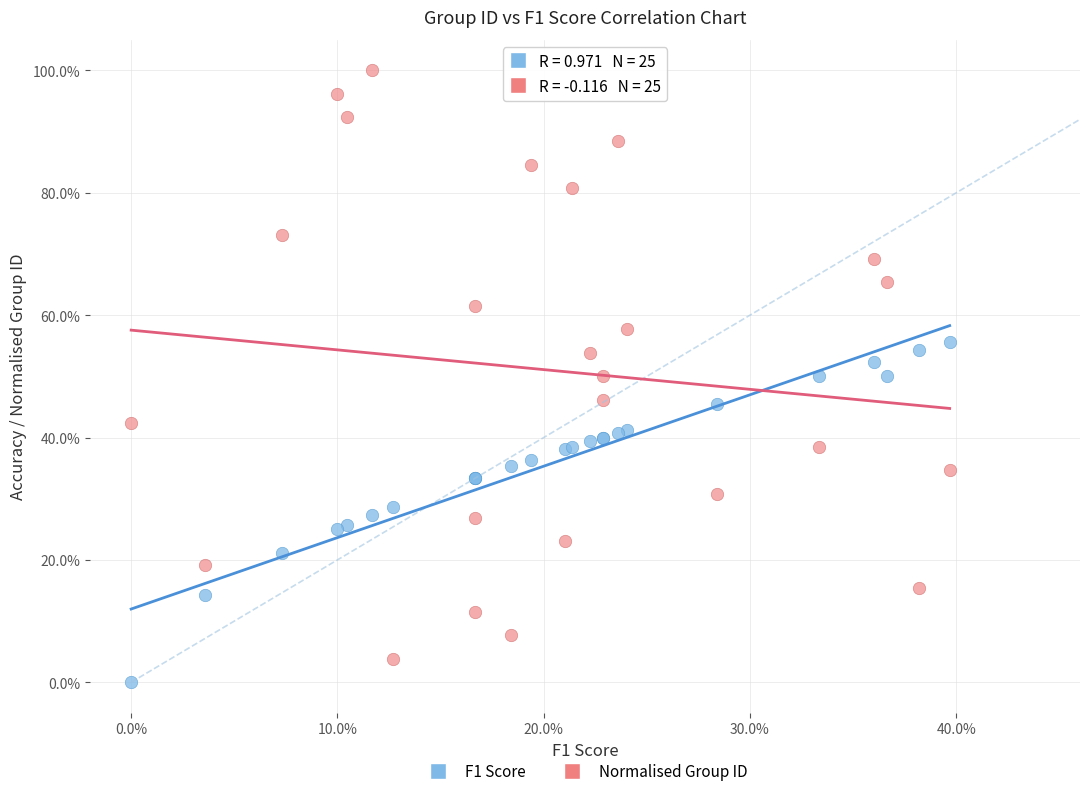

What are all the series names shown in the legend?

F1 Score, Normalised Group ID